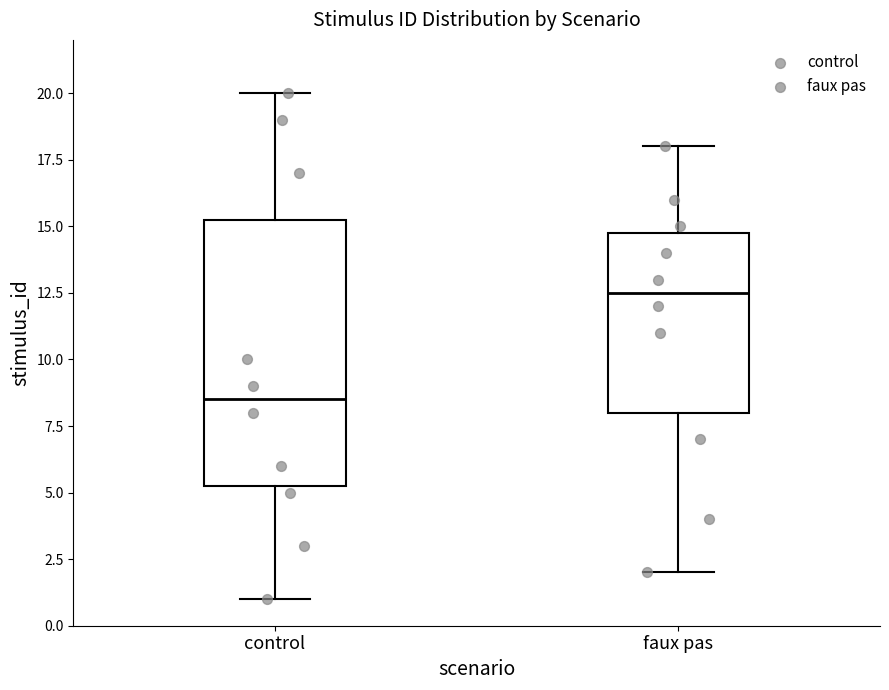

Reading left to right, transcribe this box plot: for each box, give where its median line is, the range the box spans, and where its two whiskers end, as read against the y-axis. The values are not printed on the chart, so give them approximately, as read against the axis.

control: median 8.5, box 5.5 to 15.5, whiskers 1.0 to 20.0
faux pas: median 12.5, box 8.0 to 15.0, whiskers 2.0 to 18.0